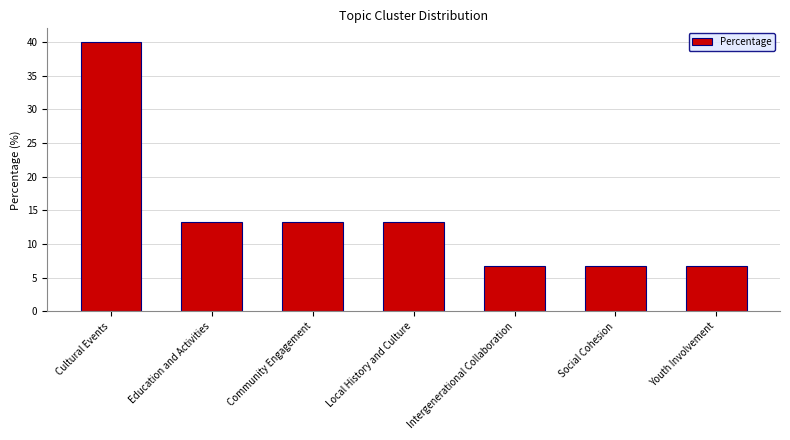

Is it true that the value at Social Cohesion is 6.7?

True